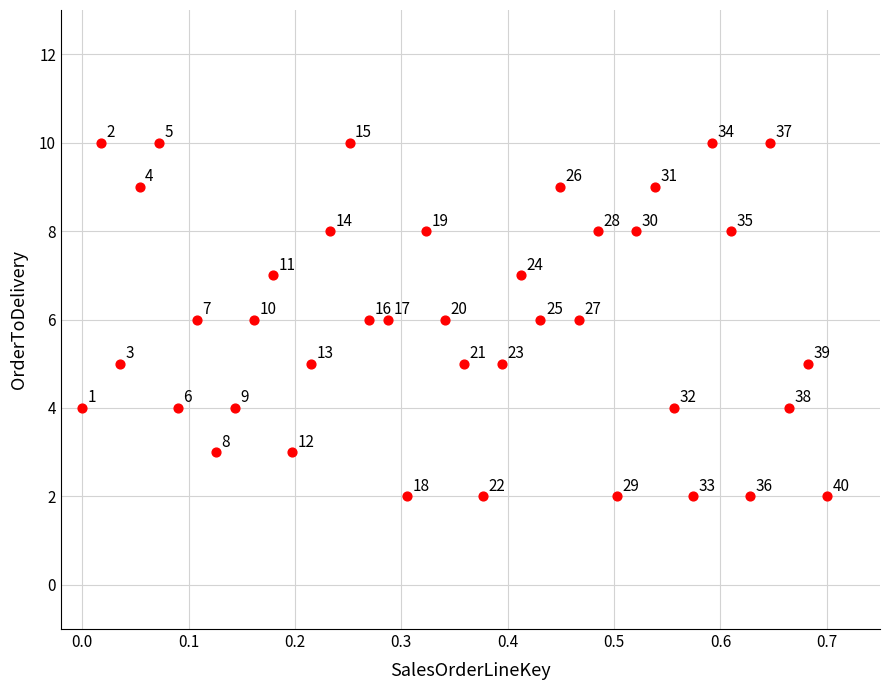

What Y value in the scatter plot is closest to 6?

6